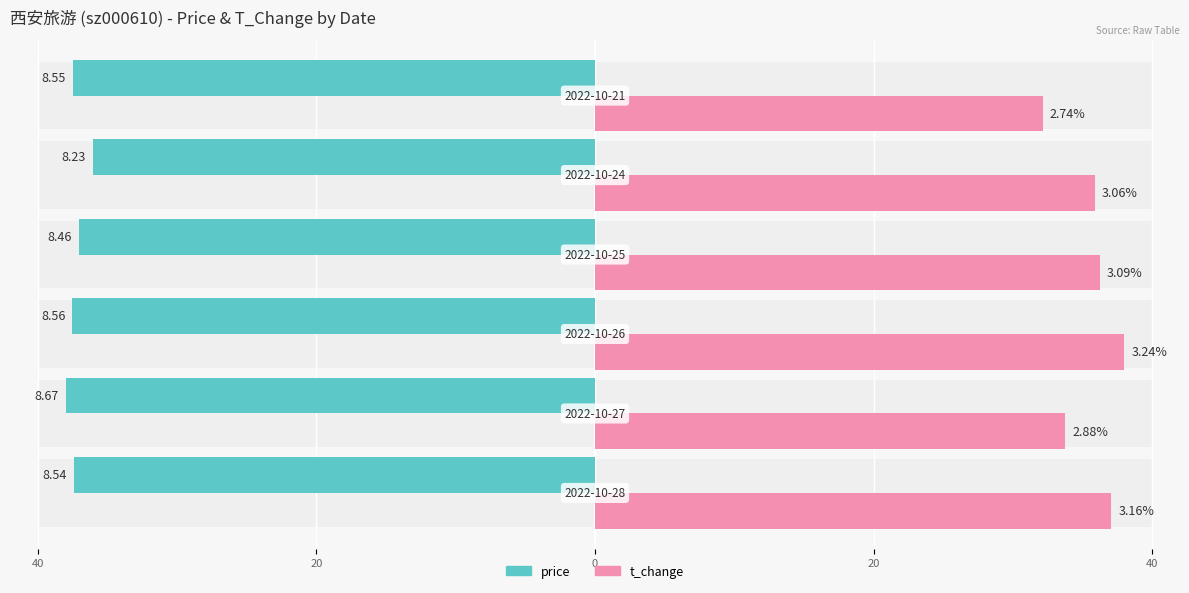

Is the value of t_change at 20 greater than the value of price at 40?

Yes